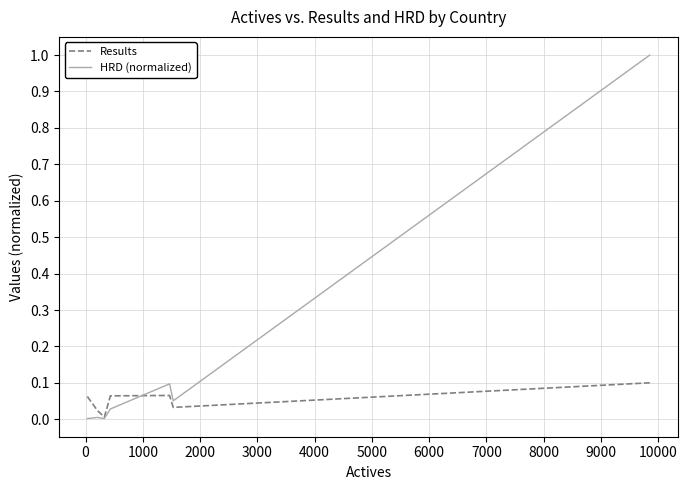

Which series has the largest total across all categories?

HRD (normalized)